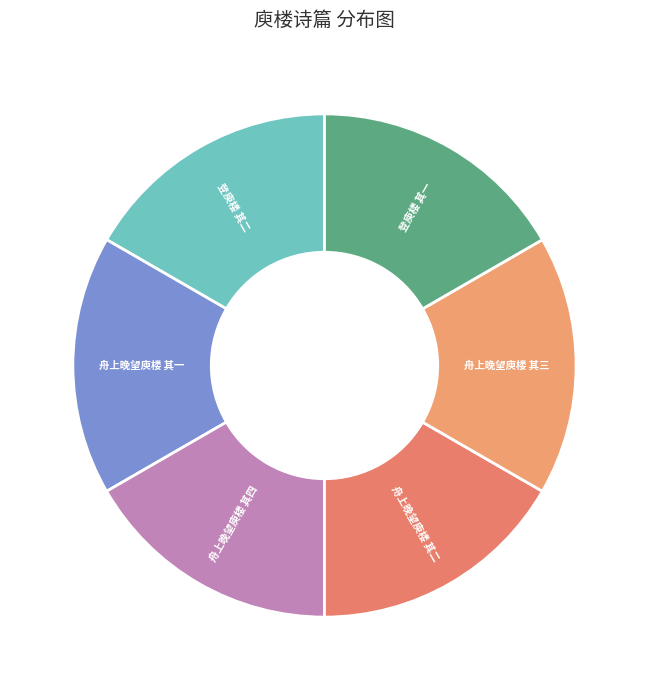

Is the sum of 舟上晚望庾楼 其一 and 登庾楼 其一 greater than half?

No